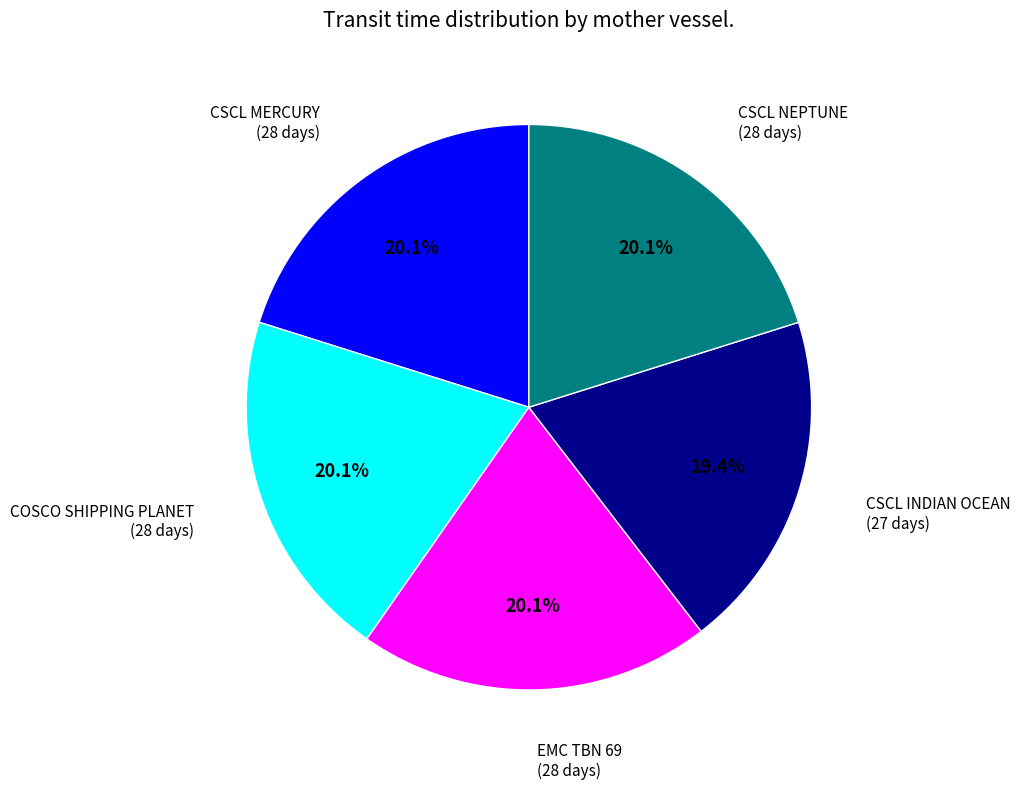

Which category has the smallest portion of the pie?

CSCL INDIAN OCEAN